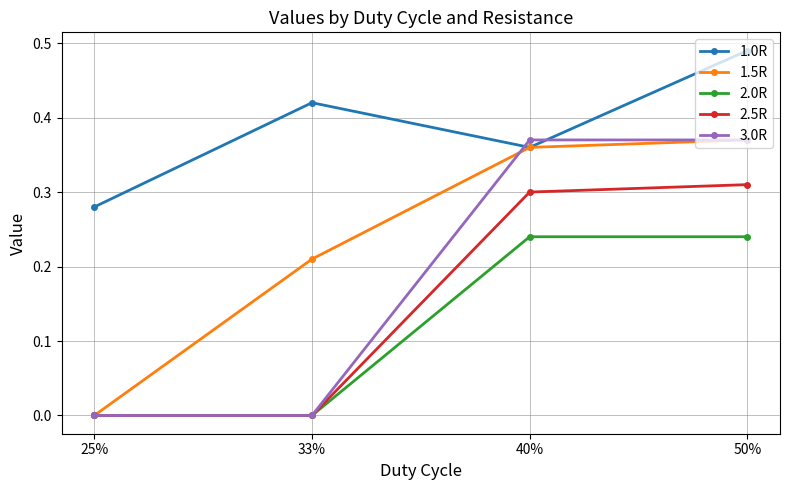

What is the label of the 3rd point from the right?

33%